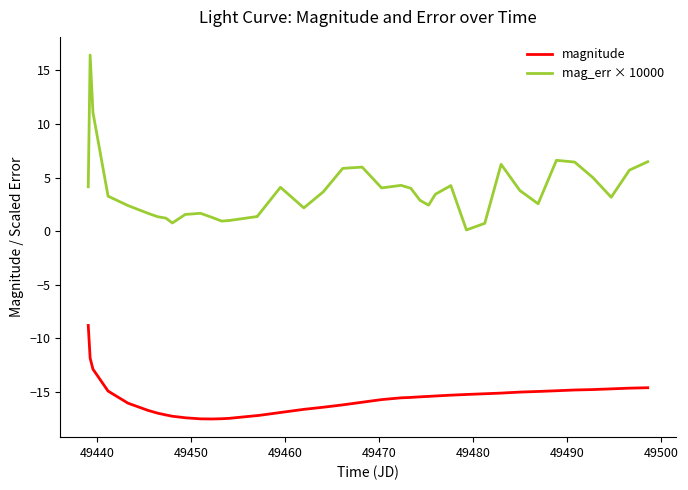

What are all the series names shown in the legend?

magnitude, mag_err × 10000